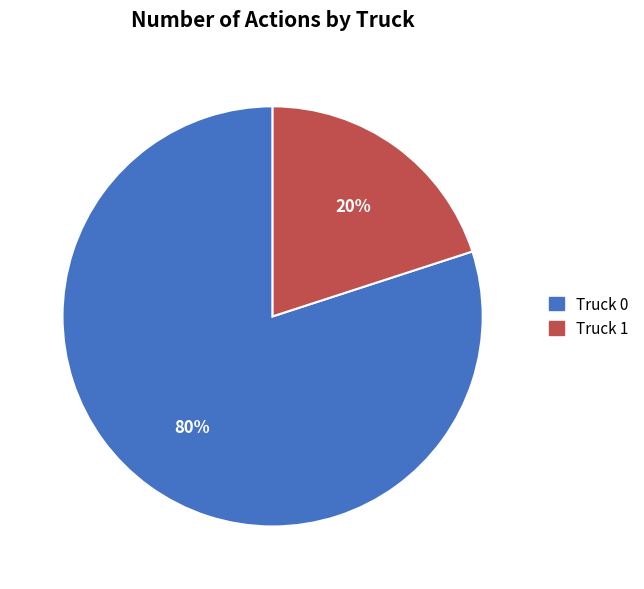

Is the sum of Truck 1 and Truck 0 greater than half?

Yes